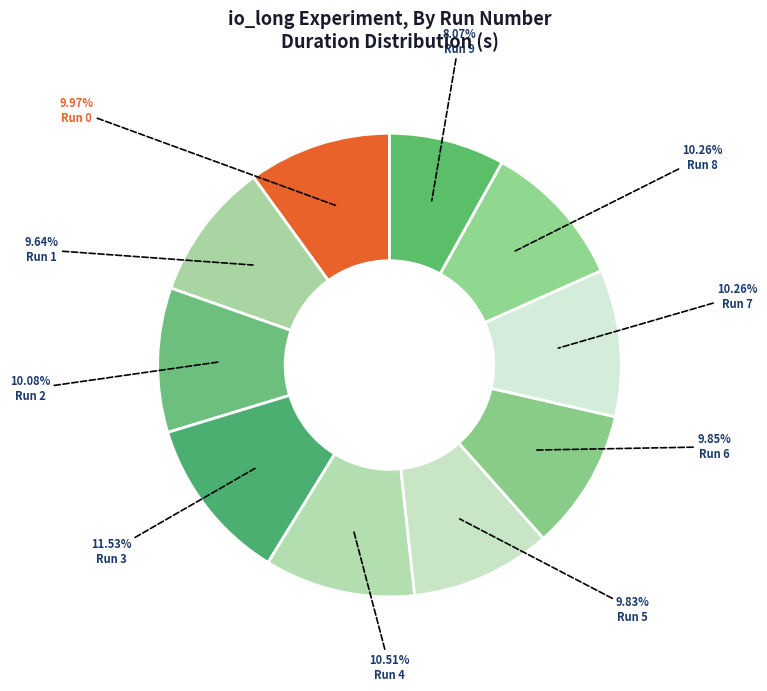

How many slices are in this pie chart?

10